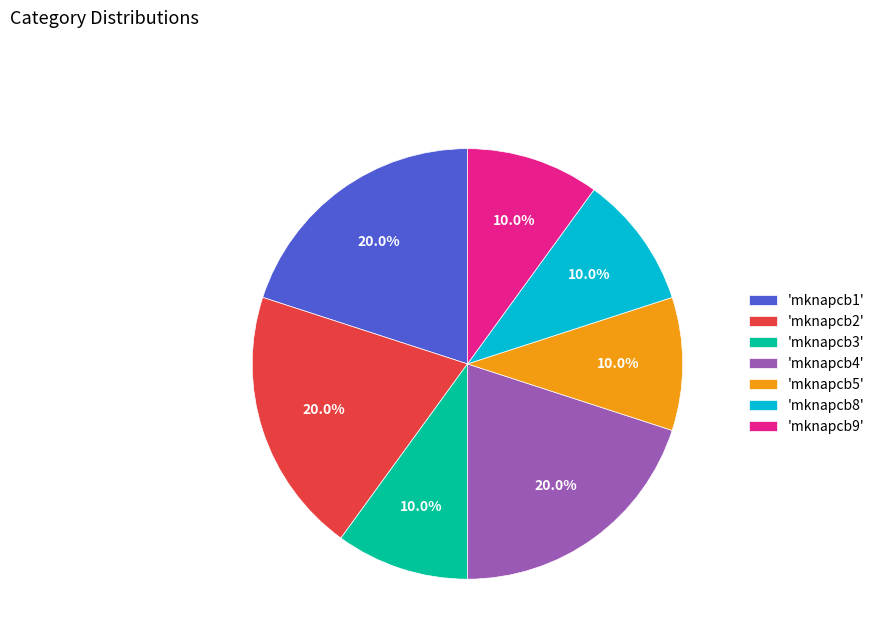

Is there any slice that represents more than half of the pie?

No